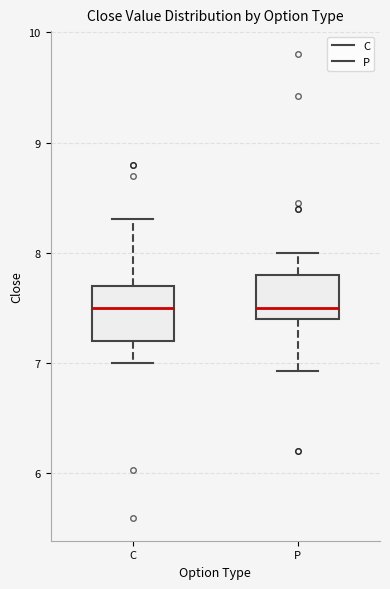

Where does the median line of the box for P sit on the y-axis? The values are not printed on the chart, so give them approximately, as read against the axis.

7.5